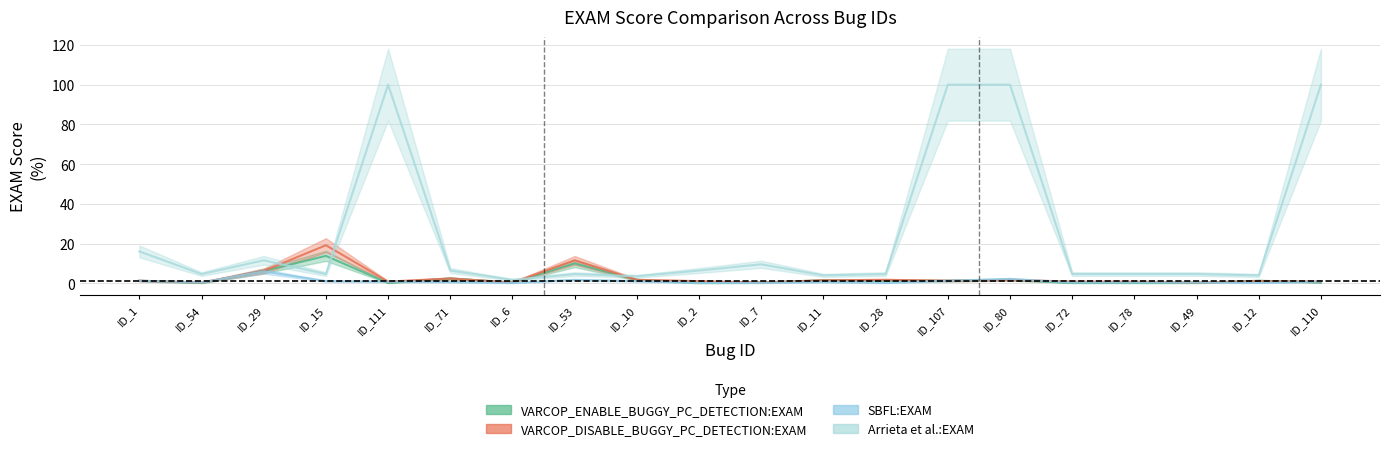

At which label does Arrieta et al.:EXAM reach its peak?

ID_111